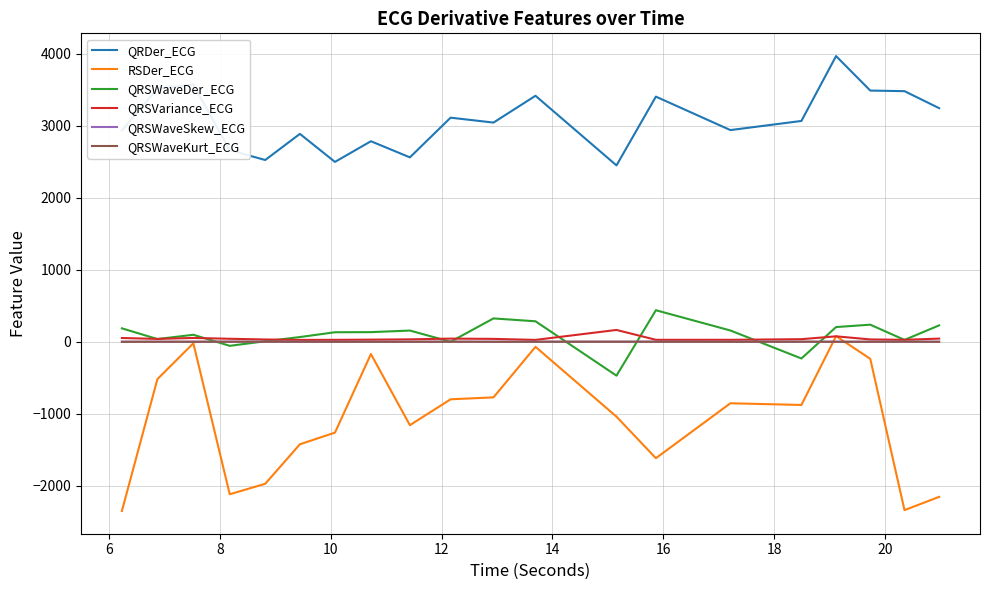

What is the highest value of the QRSVariance_ECG series?

164.7